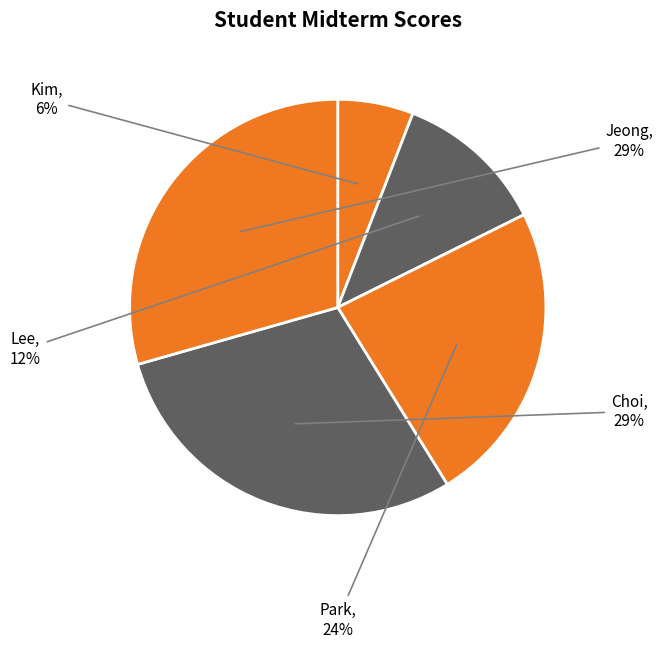

Count the number of slices in the pie.

5